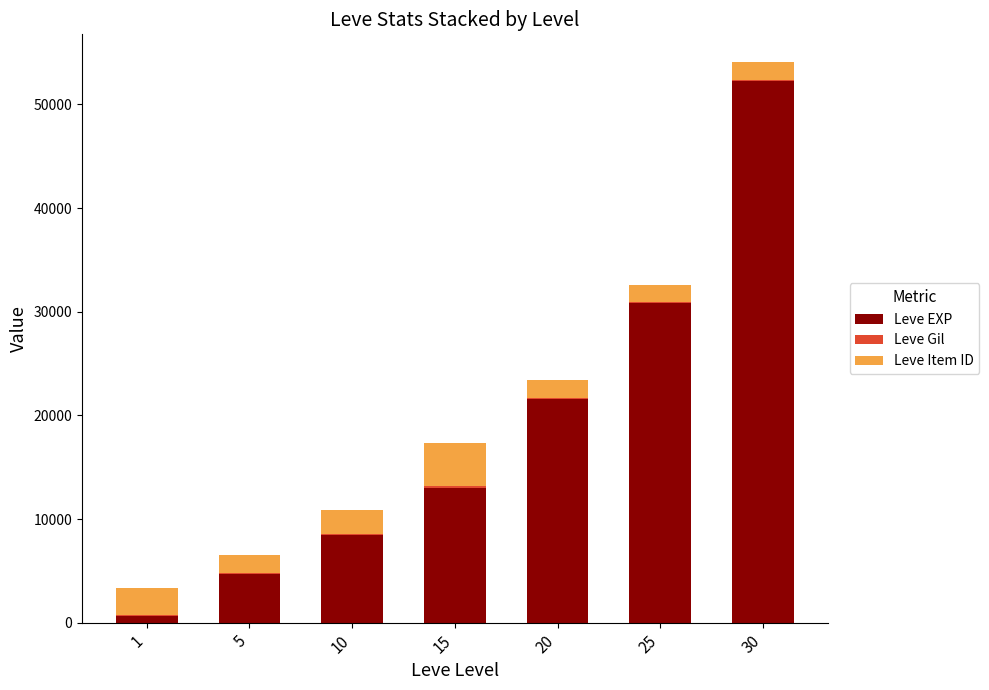

What is the difference between the Leve Gil values at 10 and 20?

64